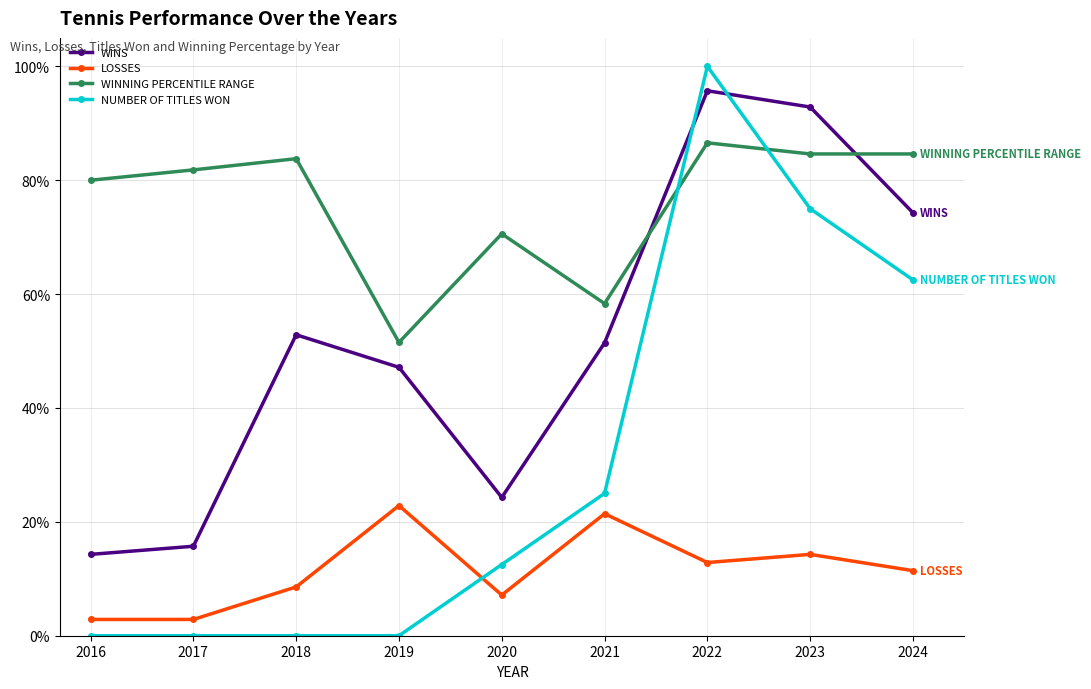

Is this an area chart (filled region under the line)?

No